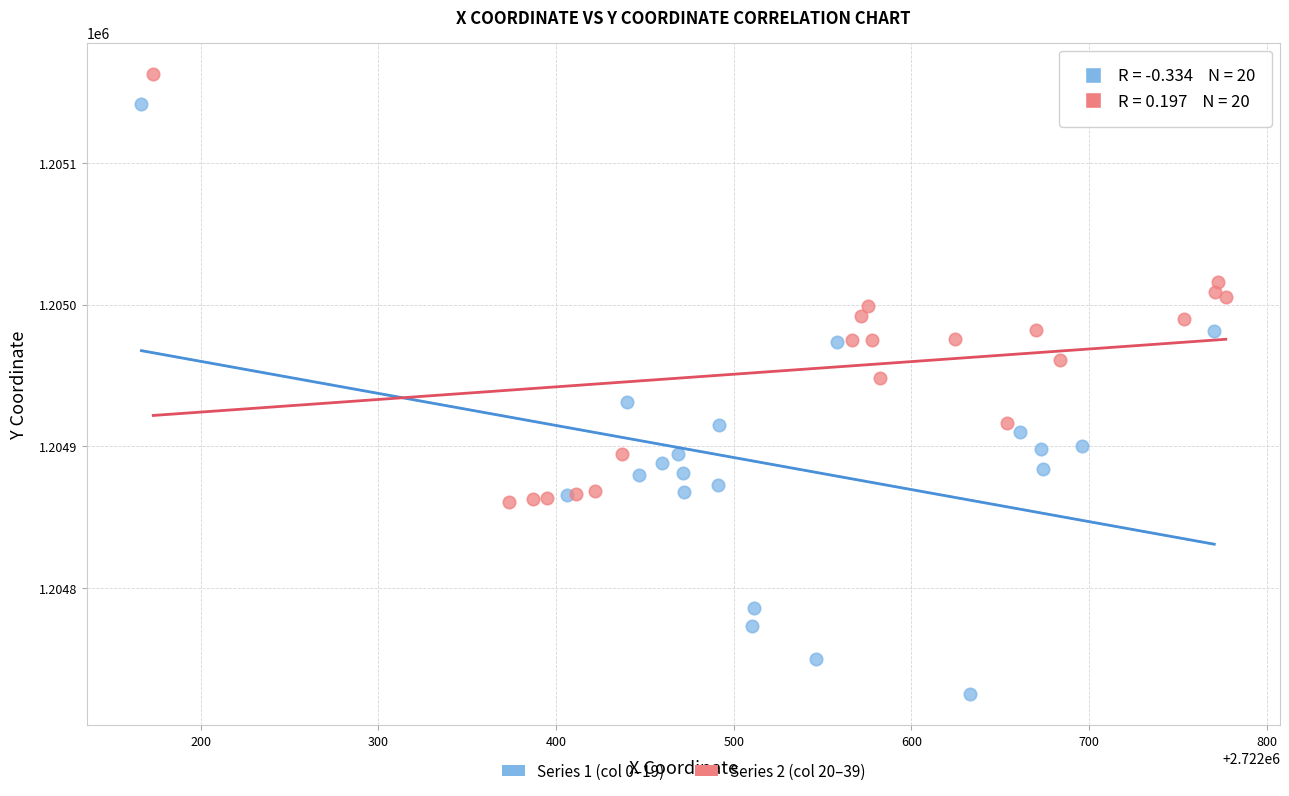

Which series has the largest Y range (max minus min)?

Series 1 (col 0–19)